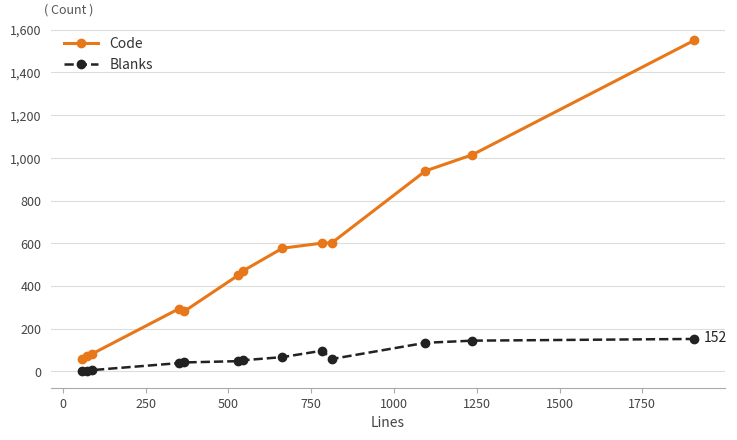

What is the greatest value displayed?

1550